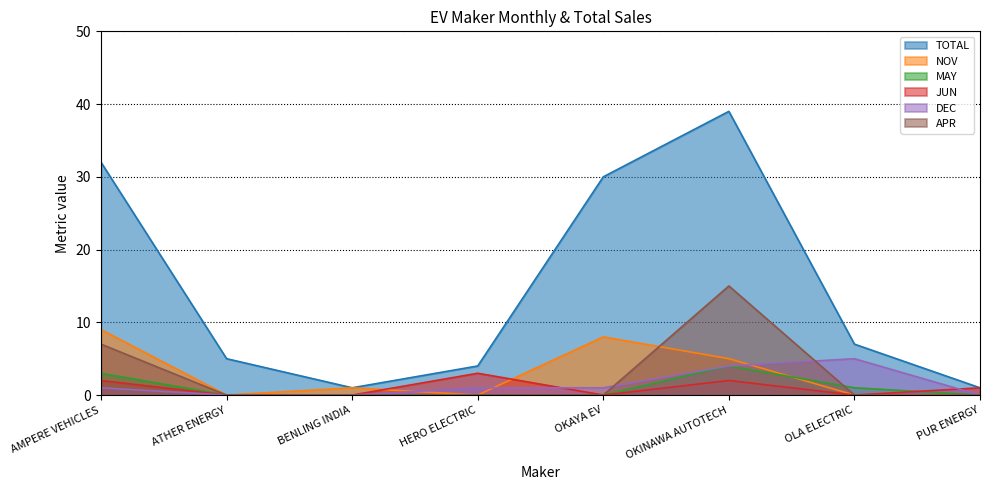

Does the chart display data point markers on the line(s)?

No